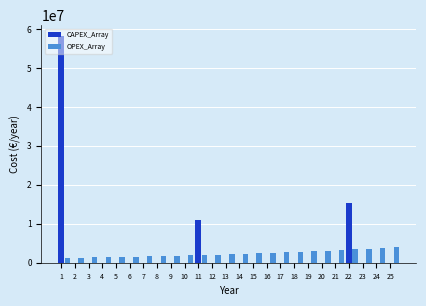

What is the sum of all OPEX_Array values?

58553044.2